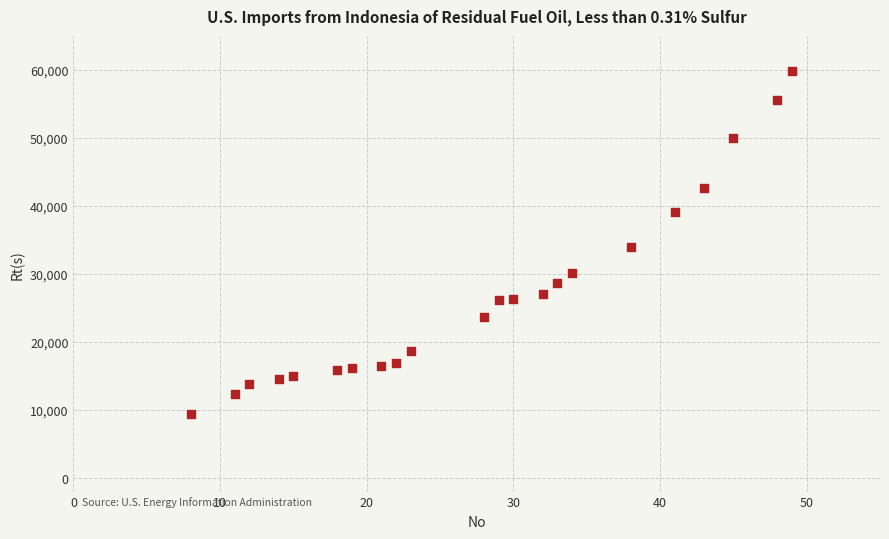

What is the range of X values (max minus min)?

41